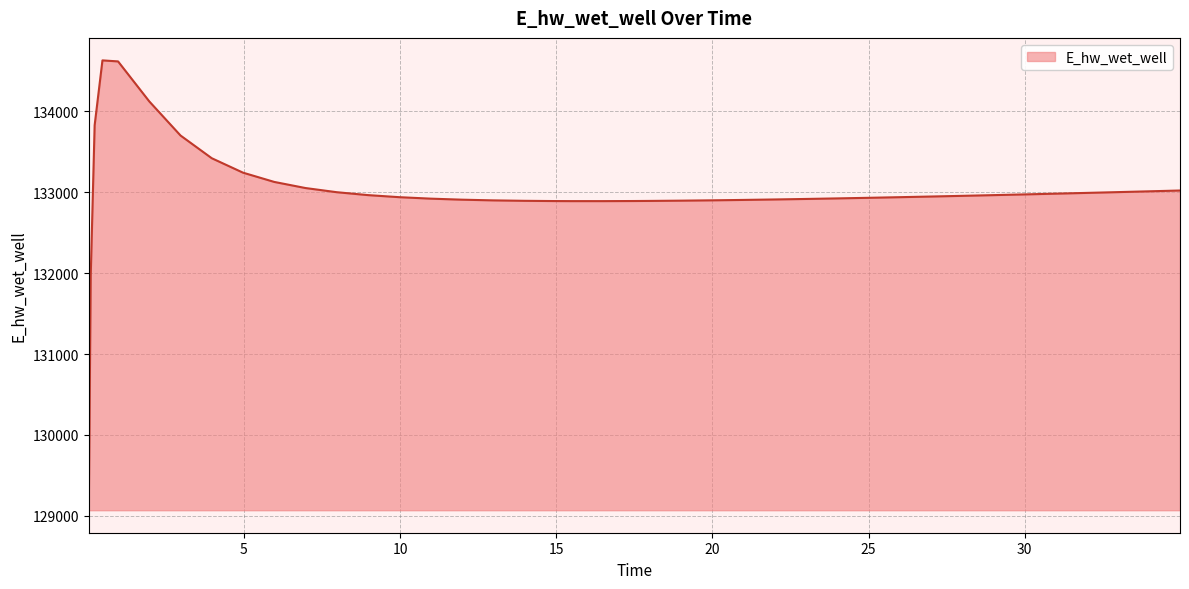

What is the greatest value displayed?

134628.0